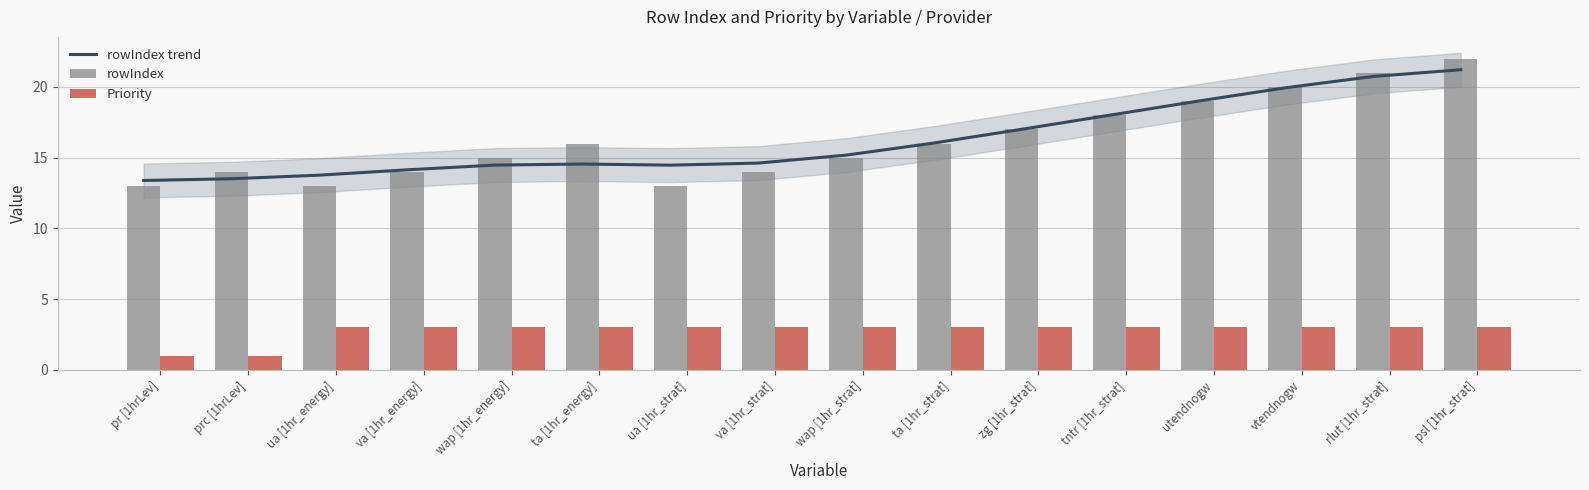

Reading left to right, extract all data points from this chart.

rowIndex trend: 13.4	13.5	13.8	14.1	14.5	14.5	14.5	14.6	15.2	16.0	17.0	18.0	19.0	19.9	20.7	21.2
rowIndex: 13.0	14.0	13.0	14.0	15.0	16.0	13.0	14.0	15.0	16.0	17.0	18.0	19.0	20.0	21.0	22.0
Priority: 1.0	1.0	3.0	3.0	3.0	3.0	3.0	3.0	3.0	3.0	3.0	3.0	3.0	3.0	3.0	3.0